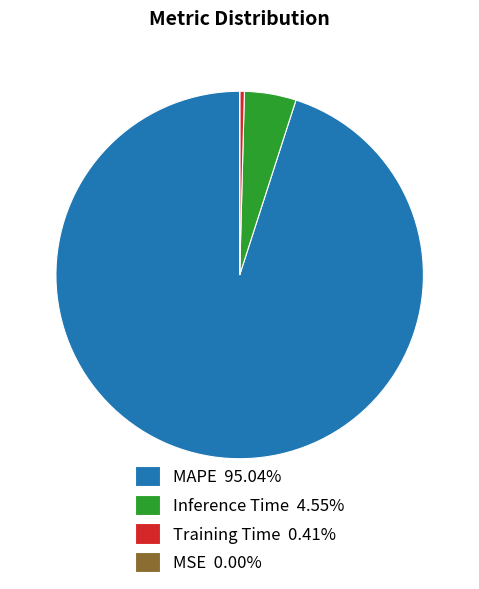

Is Training Time 0.41% the majority of the pie?

No